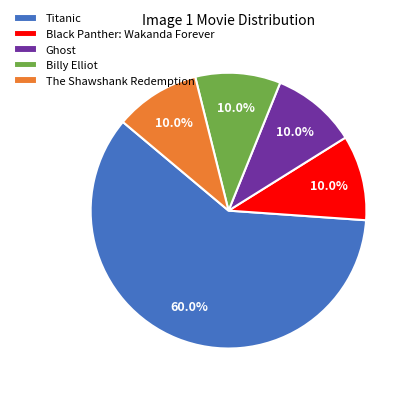

How much of the chart is everything except The Shawshank Redemption?

90.0%